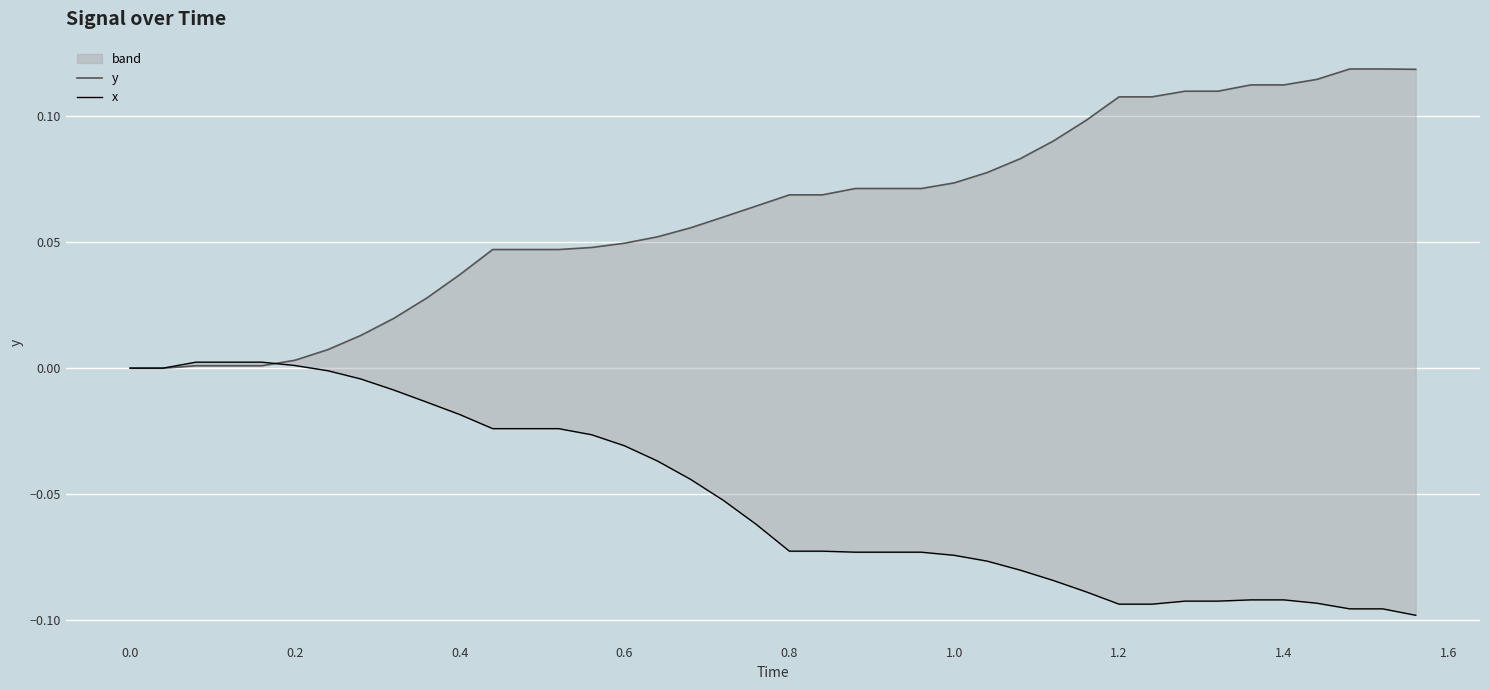

Does the chart display data point markers on the line(s)?

No